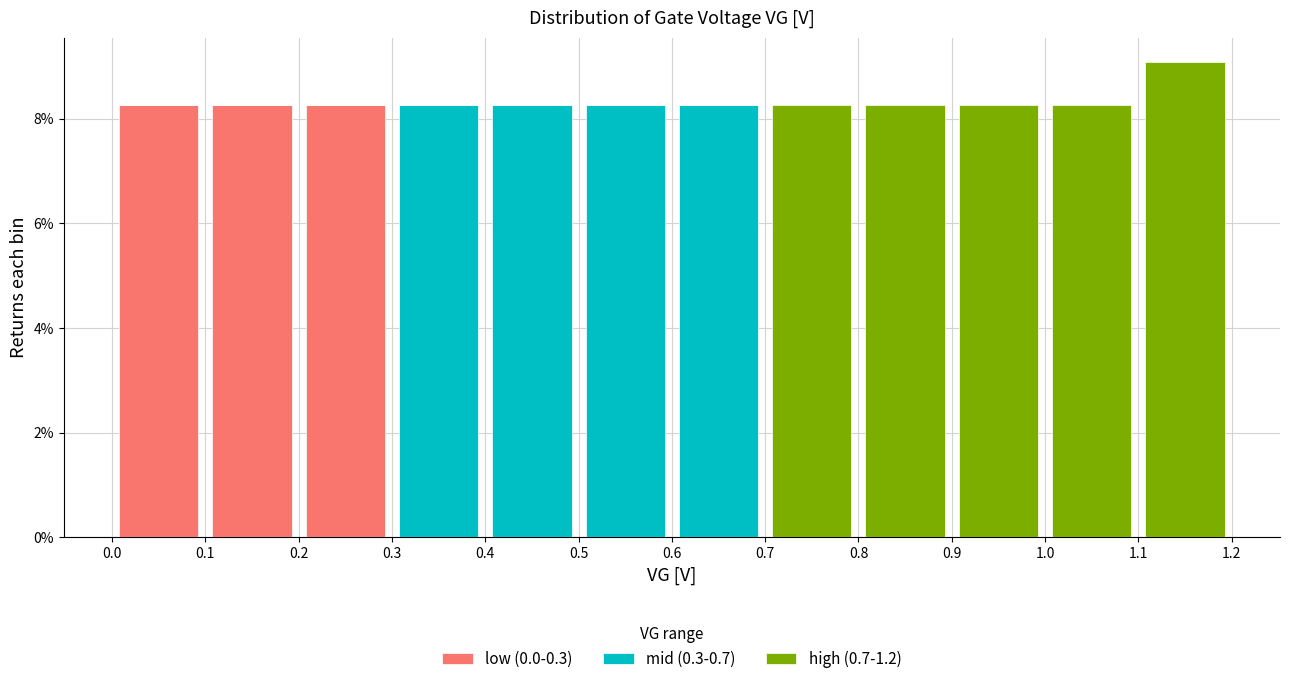

What is the total height of the stacked bar covering 0.1 to 0.2 on the x-axis? The values are not printed on the chart, so give them approximately, as read against the axis.

8.2